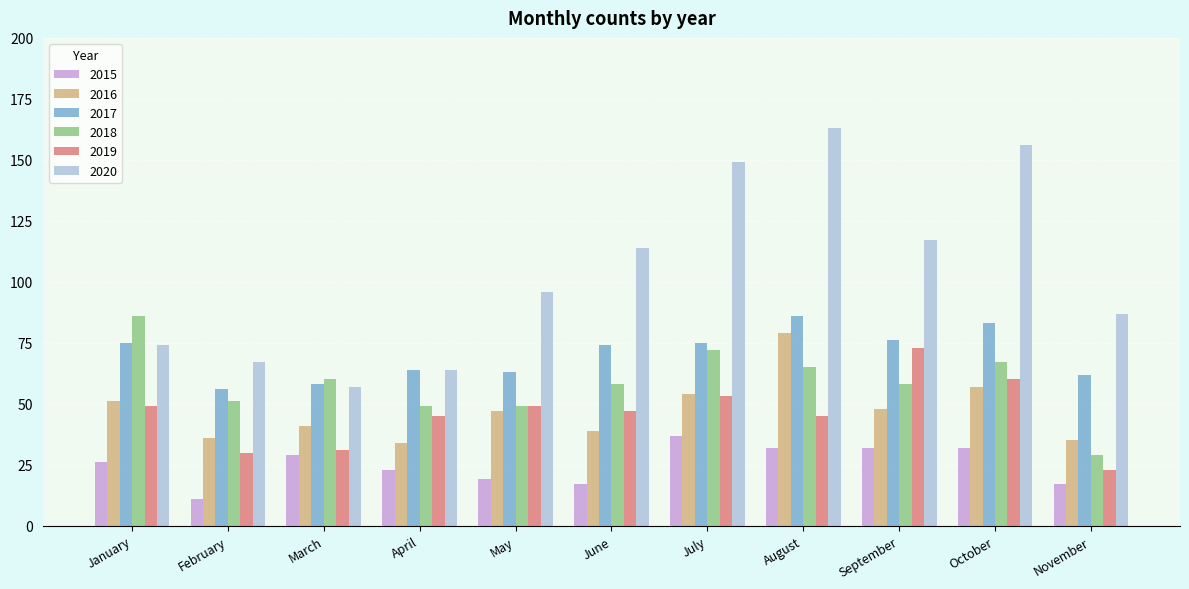

What is the sum of the 2016 values at October and April?

91